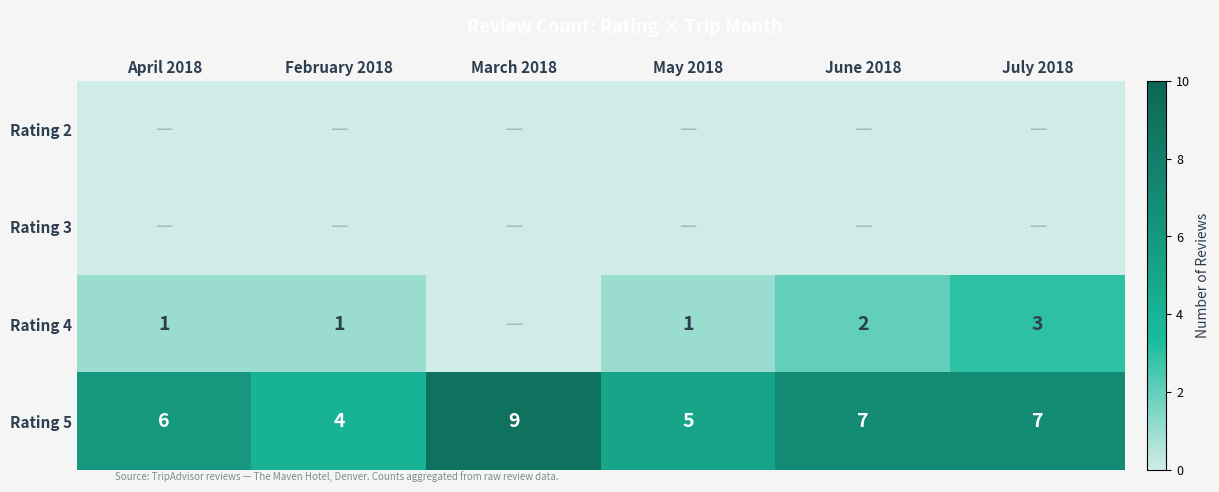

What is the spread (max minus min) of values at April 2018?

6